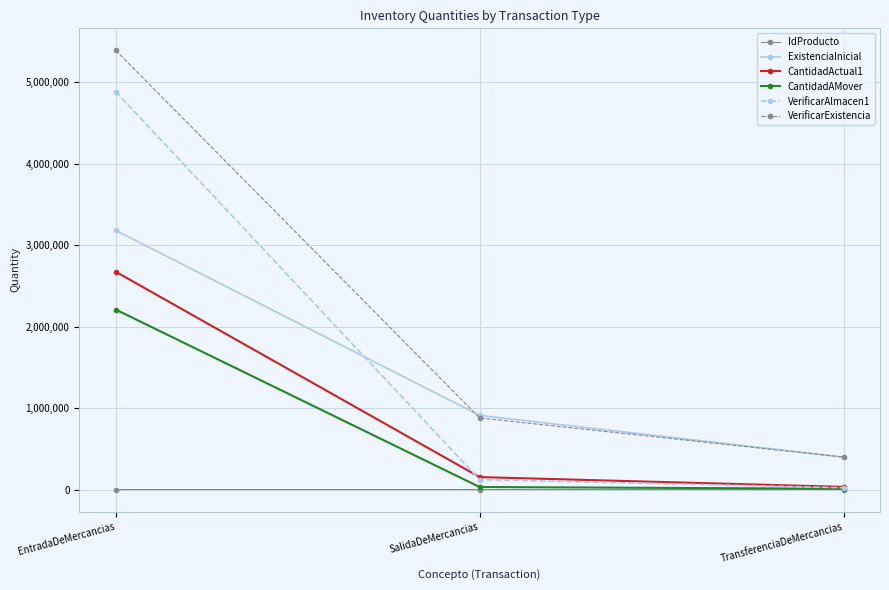

What is the label of the 2nd point from the left?

SalidaDeMercancias